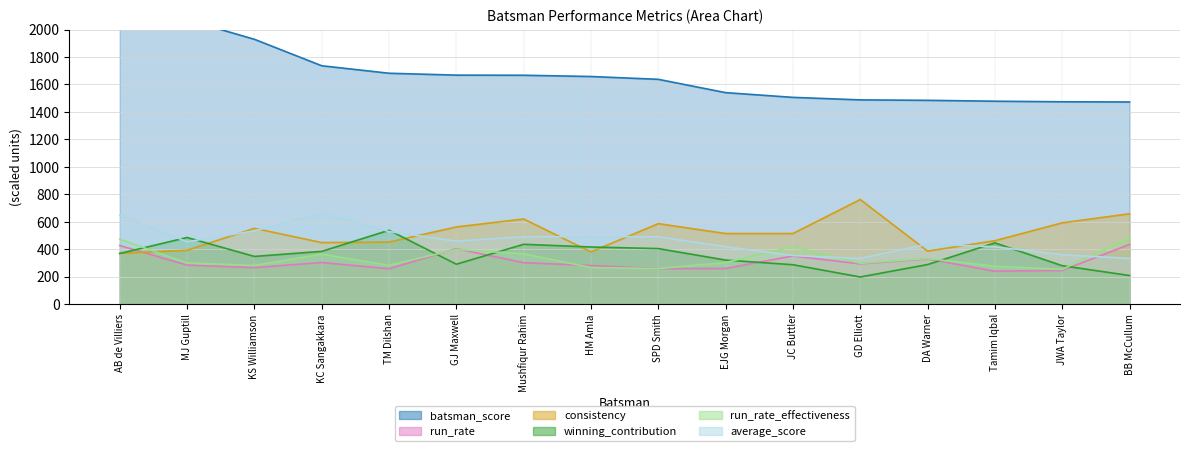

How many lines are shown in the chart?

6